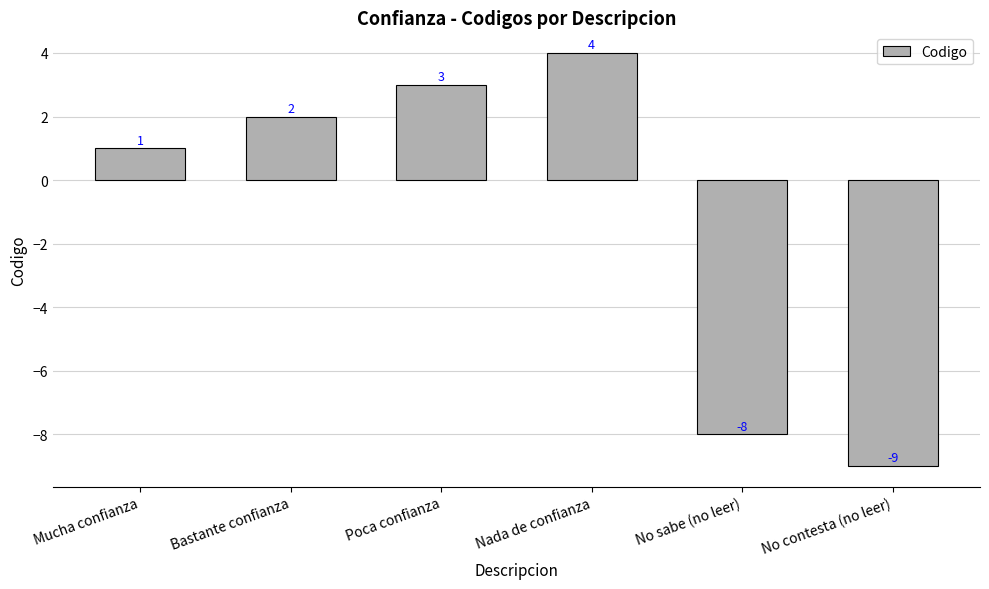

What is the value of the 5th bar from the left?

-8